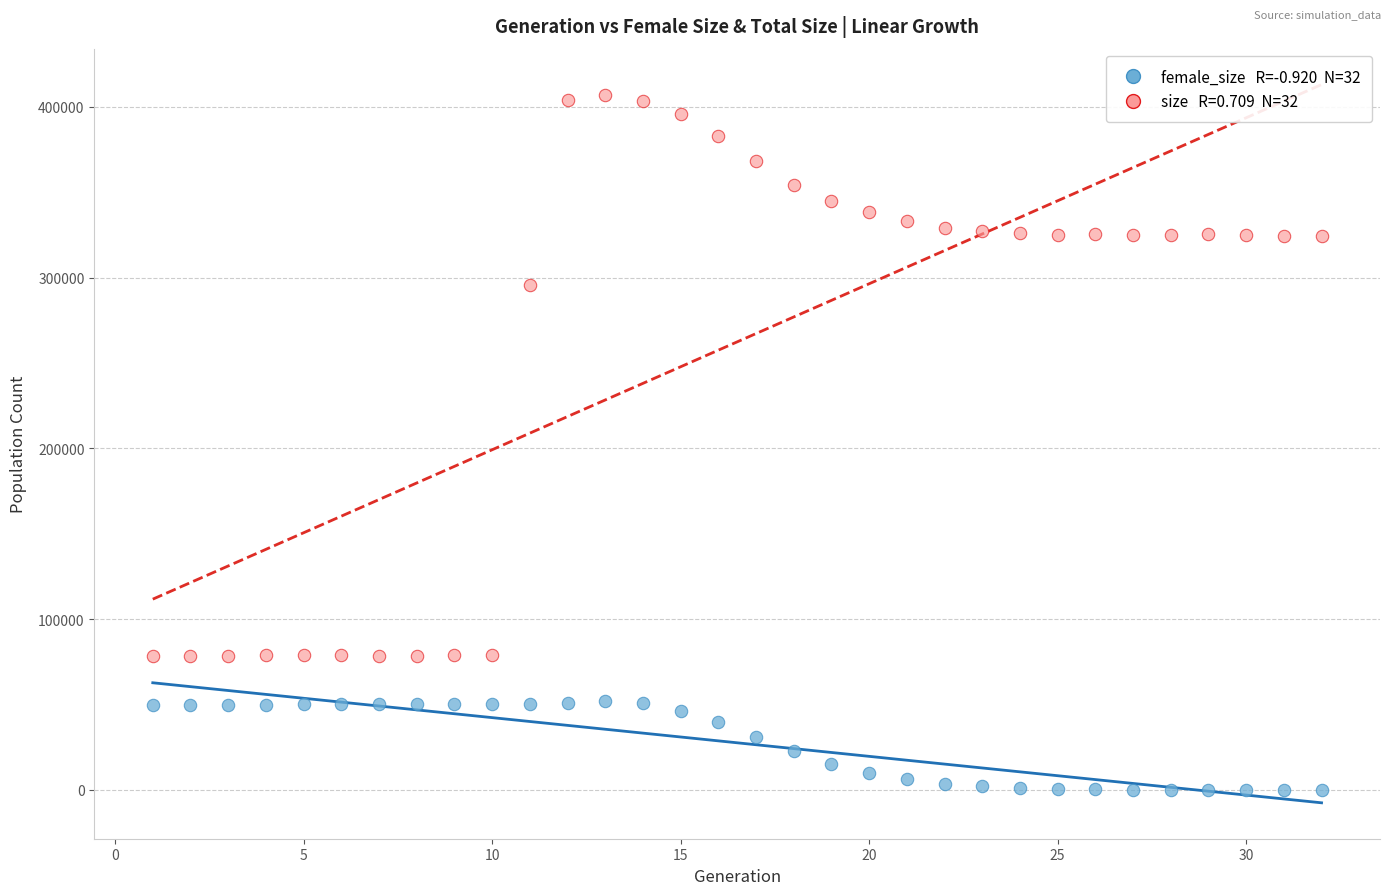

Across all data points, what is the range of X values (max minus min)?

31